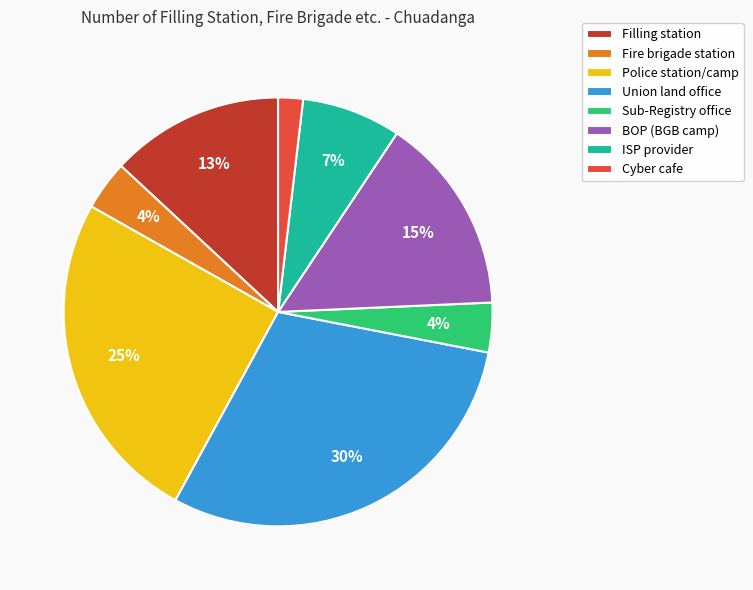

Is Union land office the majority of the pie?

No